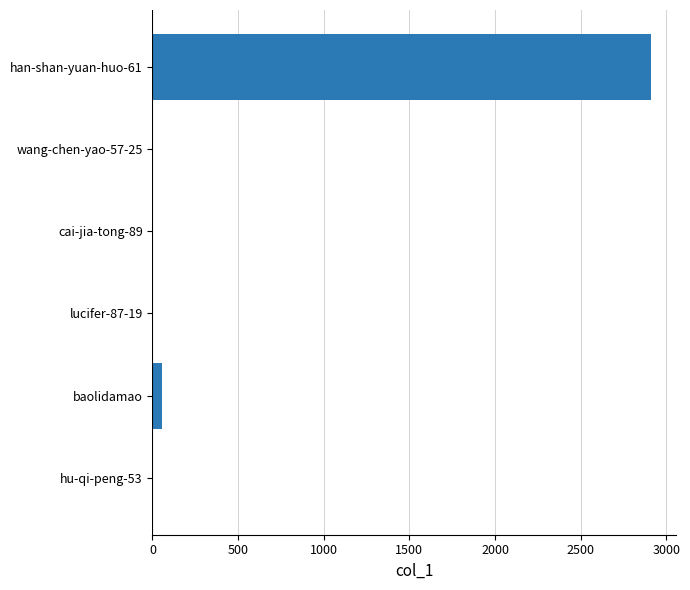

What is the maximum value shown in the chart?

2909